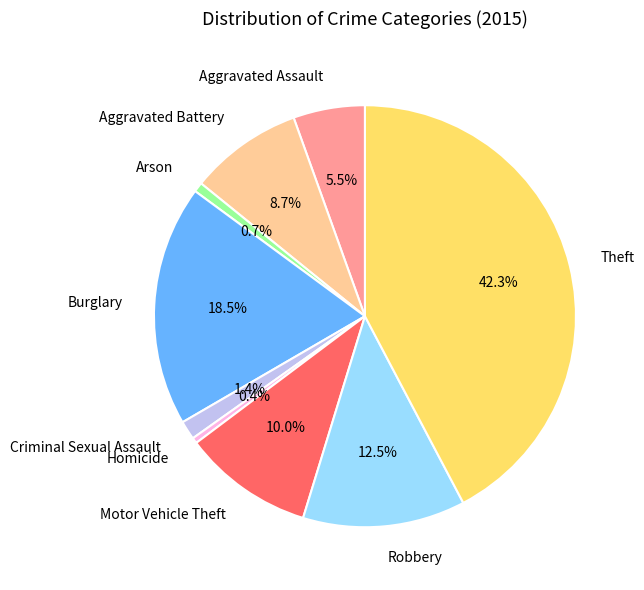

Which category has the biggest portion of the pie?

Theft